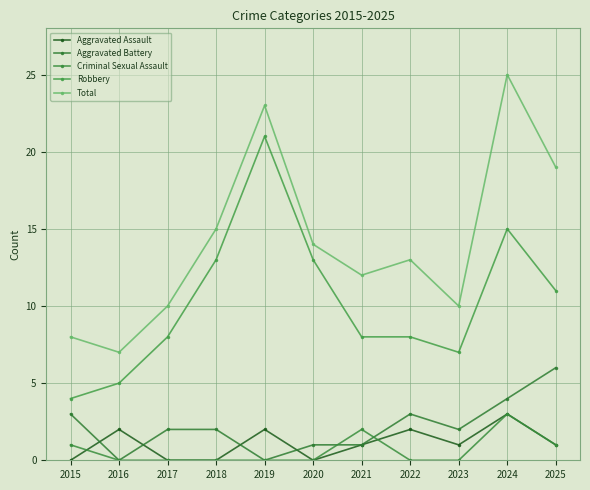

Where is the first local maximum for Aggravated Battery?

2022